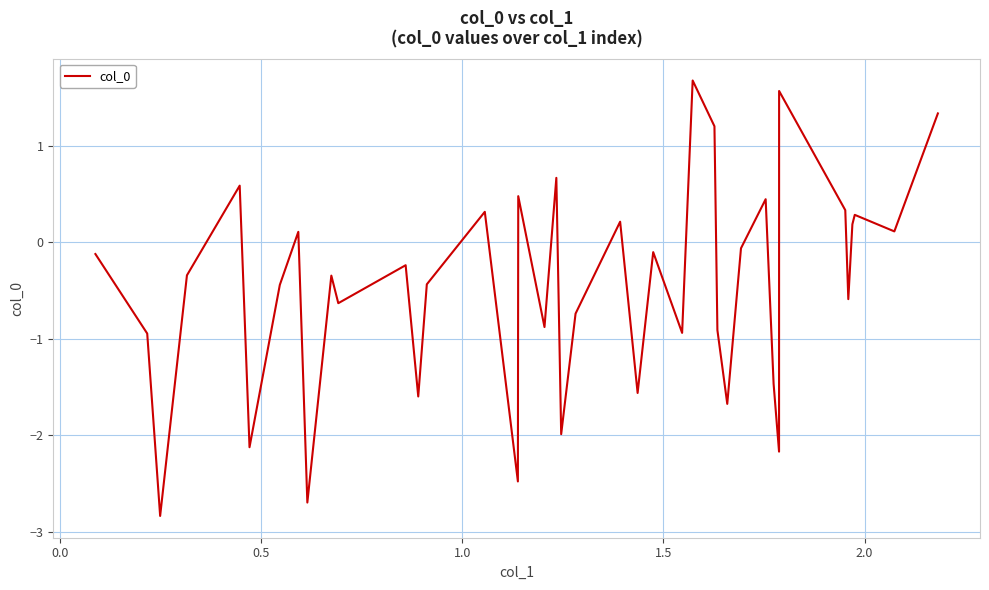

What is the minimum value shown in the chart?

-2.8